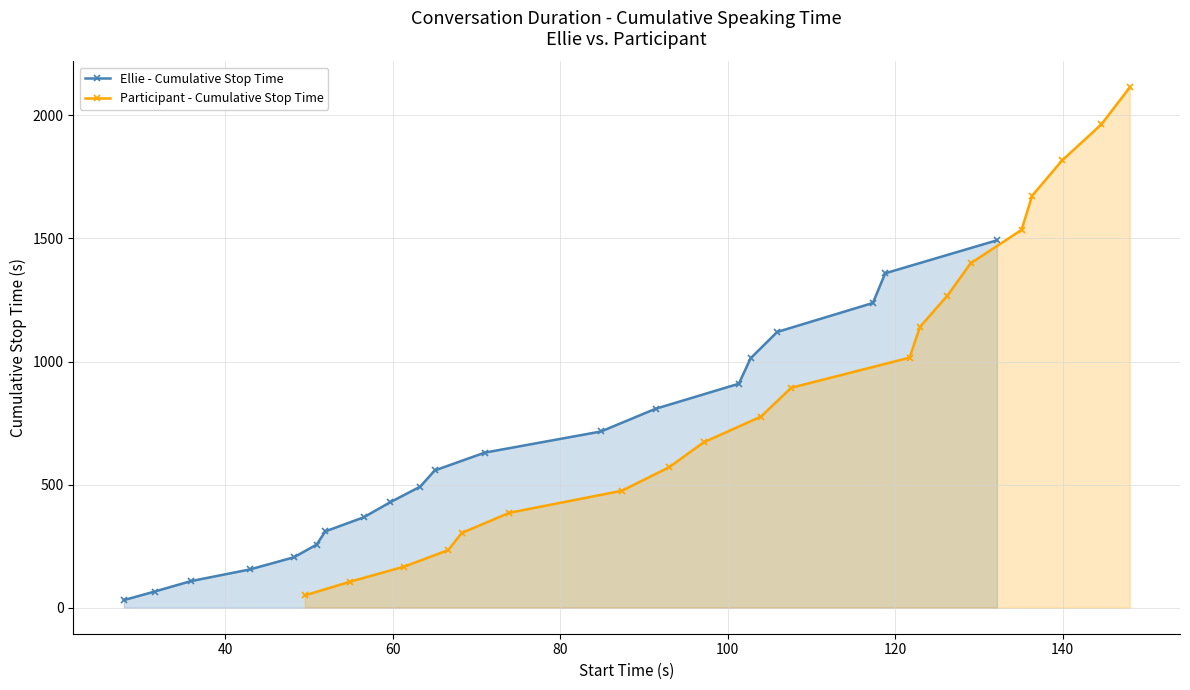

True or false: Participant - Cumulative Stop Time has more than 2 interior local peaks.

False